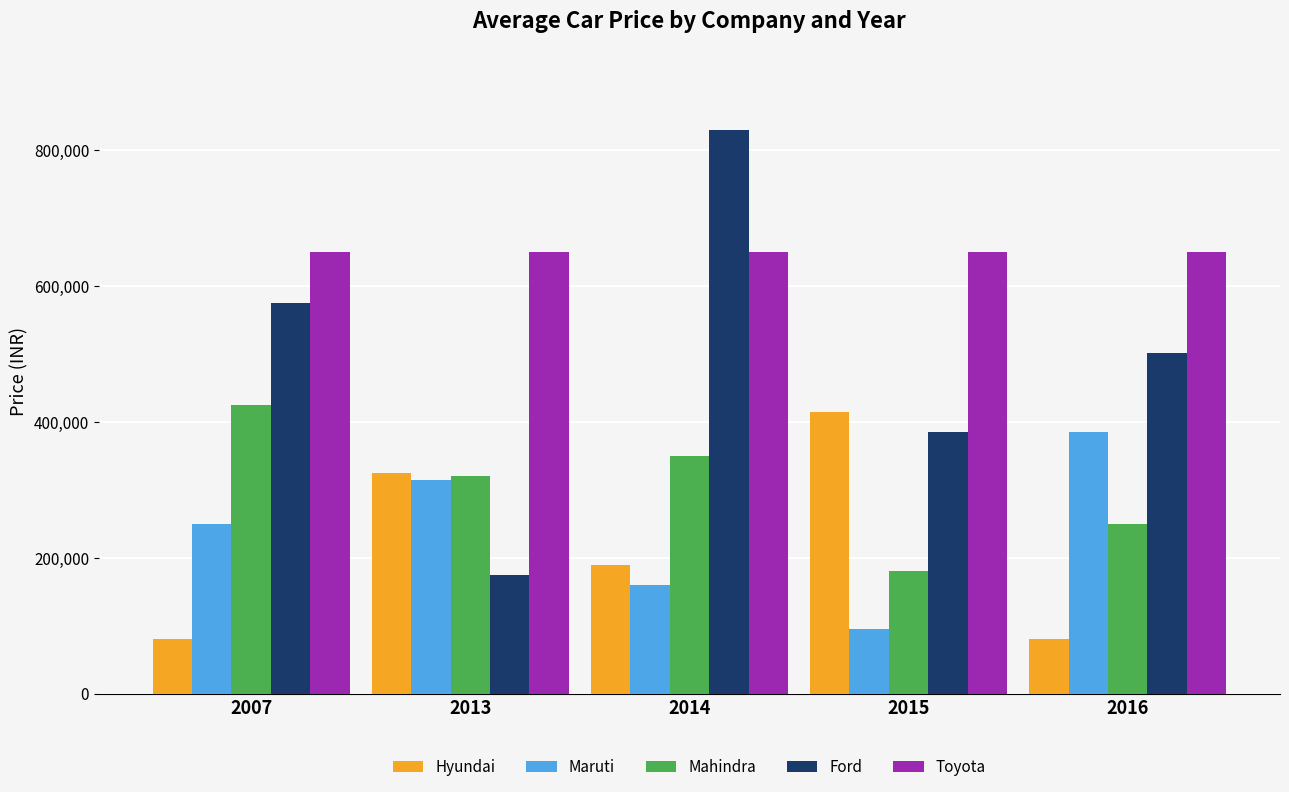

At which label is Hyundai closest to 247500?

2014